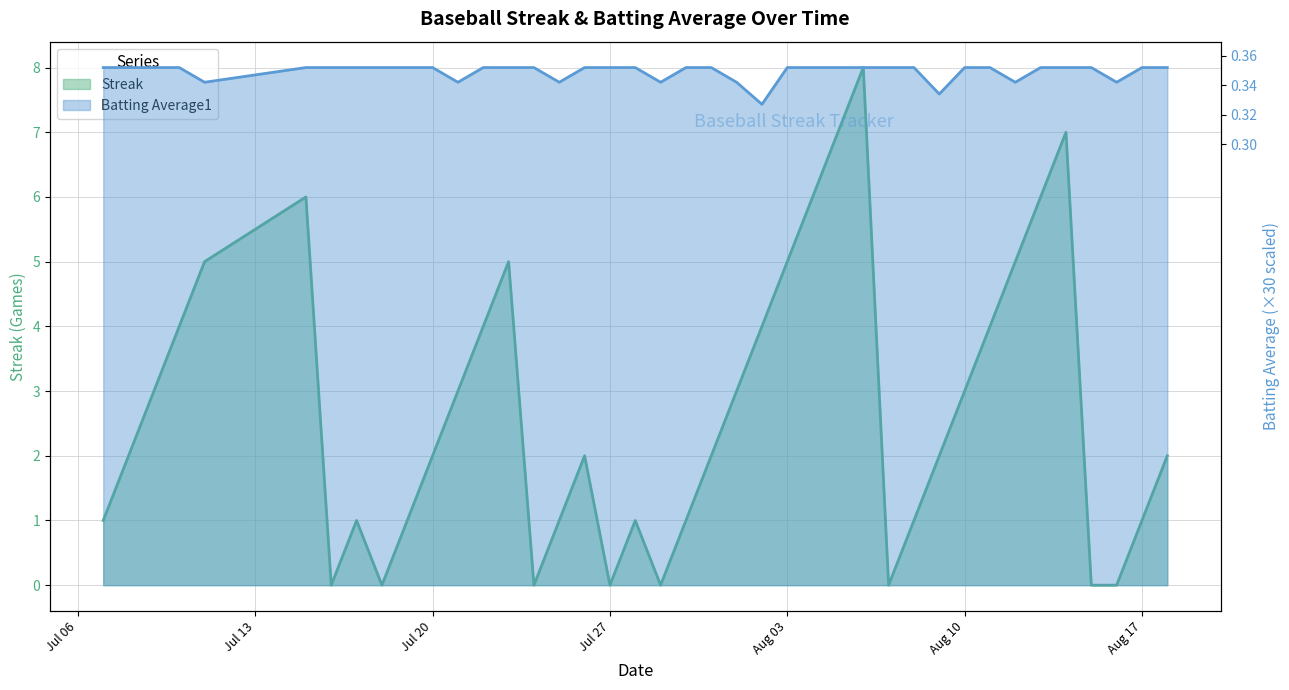

List the series in order of their peak value, highest first.

Batting Average1, Streak